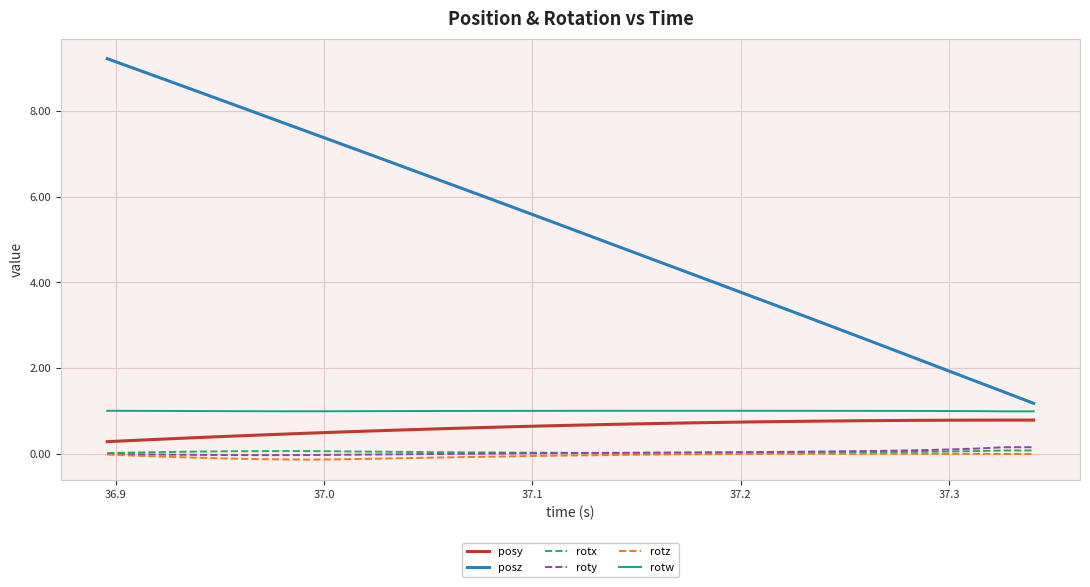

In posy, how many points are higher than both neighbors (excluding endpoints)?

1